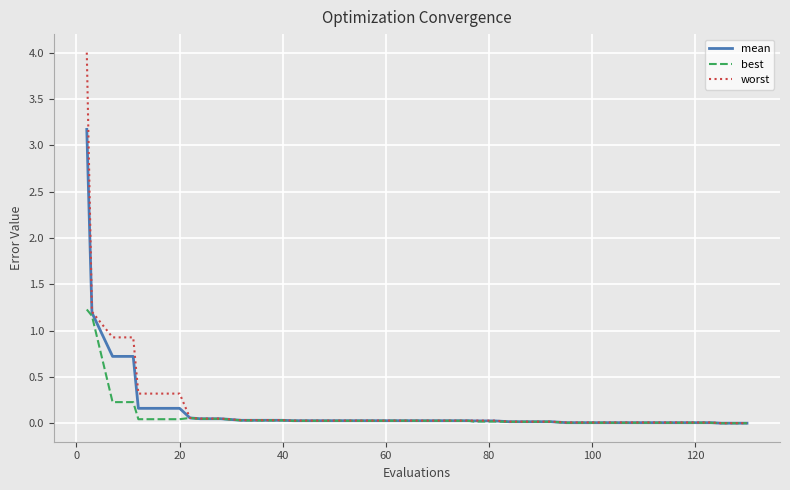

Which series has the widest spread of values?

worst